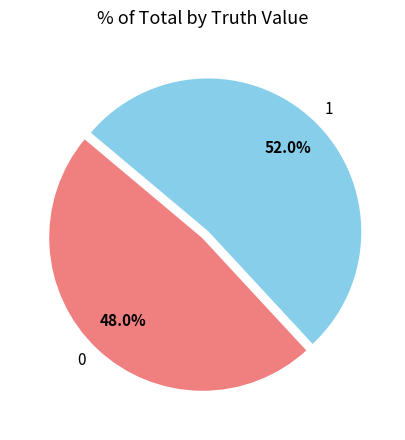

What is the total percentage of 0 and 1?

100.0%